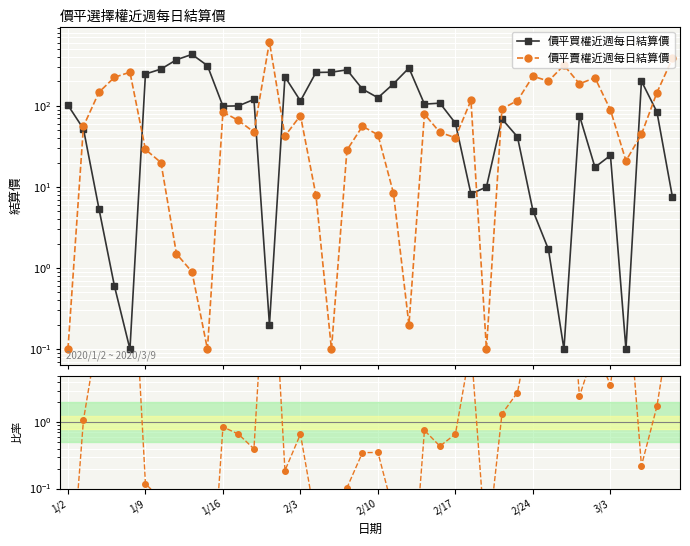

What are all the series names shown in the legend?

價平買權近週每日結算價, 價平賣權近週每日結算價, 賣權/買權